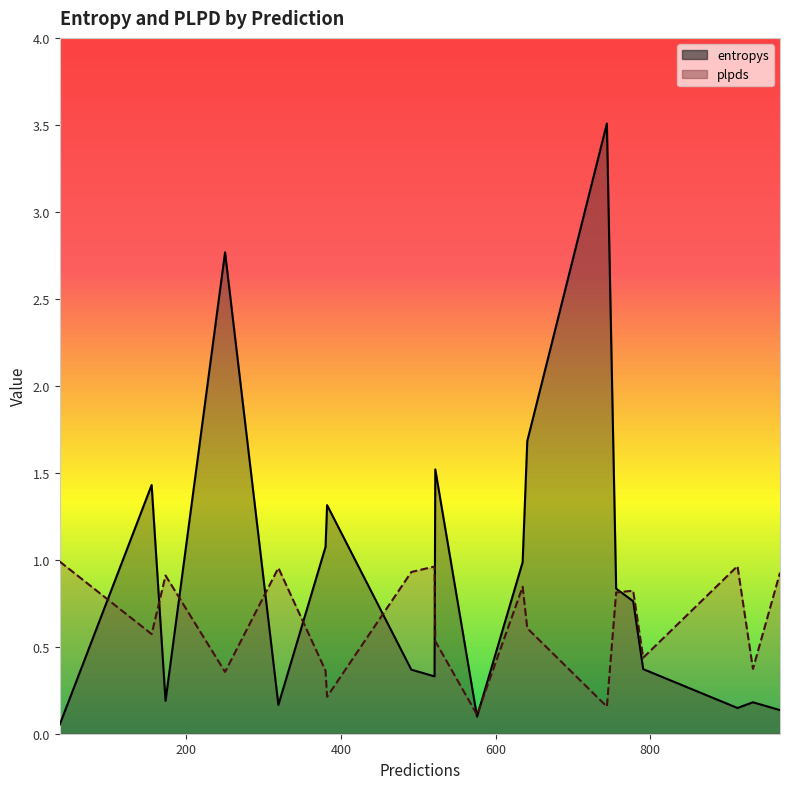

Reading left to right, list all the values displayed in this chart.

entropys: 36=0.1	913=0.1	641=1.7	173=0.2	521=0.3	778=0.8	491=0.4	250=2.8	756=0.8	522=1.5	155=1.4	791=0.4	576=0.1	635=1.0	744=3.5	933=0.2	382=1.3	319=0.2	380=1.1	968=0.1
plpds: 36=1.0	913=1.0	641=0.6	173=0.9	521=1.0	778=0.8	491=0.9	250=0.4	756=0.8	522=0.5	155=0.6	791=0.4	576=0.1	635=0.8	744=0.2	933=0.4	382=0.2	319=1.0	380=0.4	968=0.9